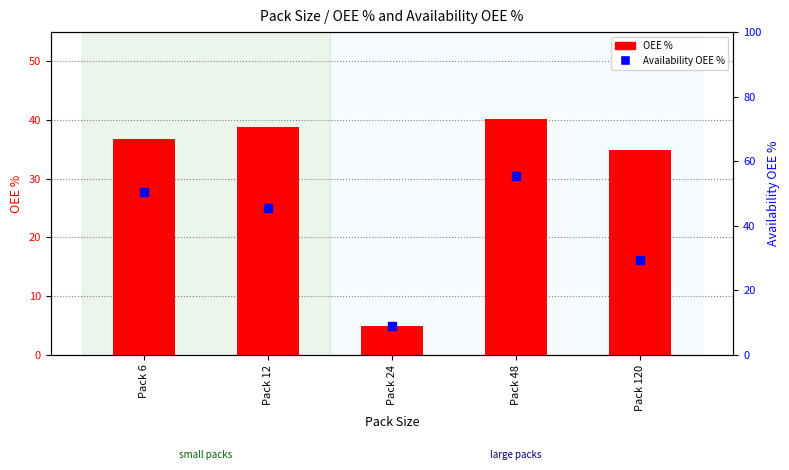

Is the value of OEE % at Pack 6 greater than the value of Availability OEE % at Pack 24?

Yes